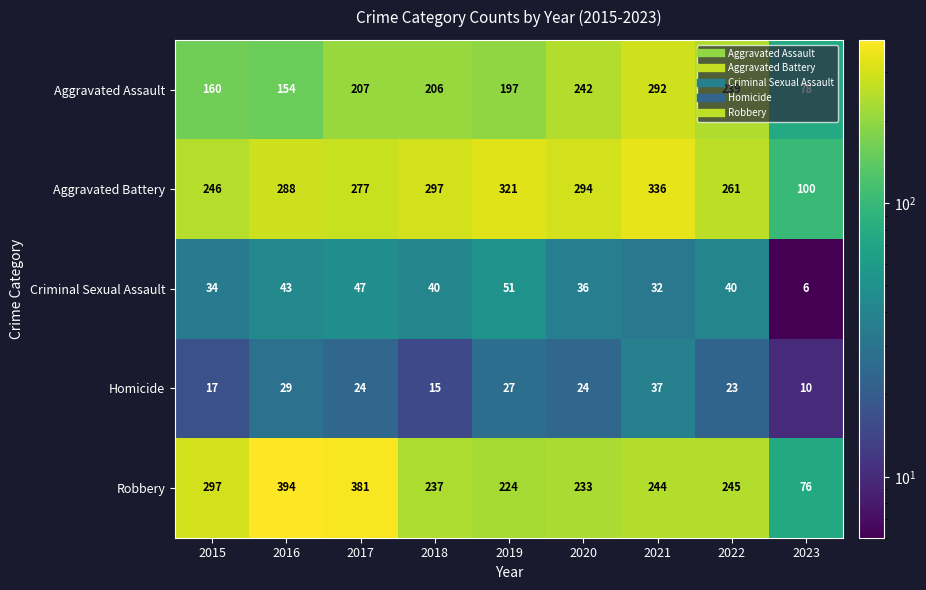

How many values in the Aggravated Assault series are below 206?

4